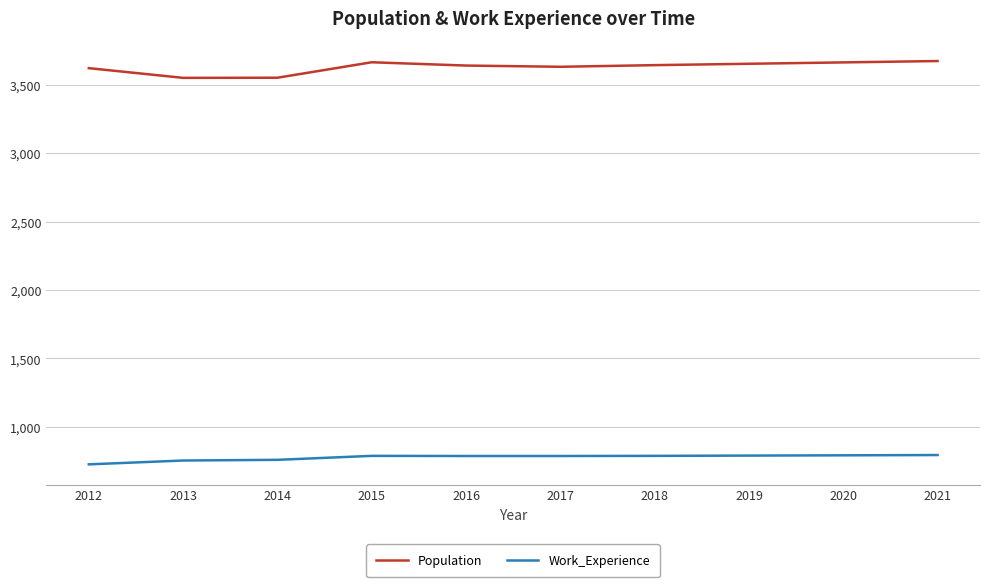

What is the difference between the highest and lowest values at 2017?

2845